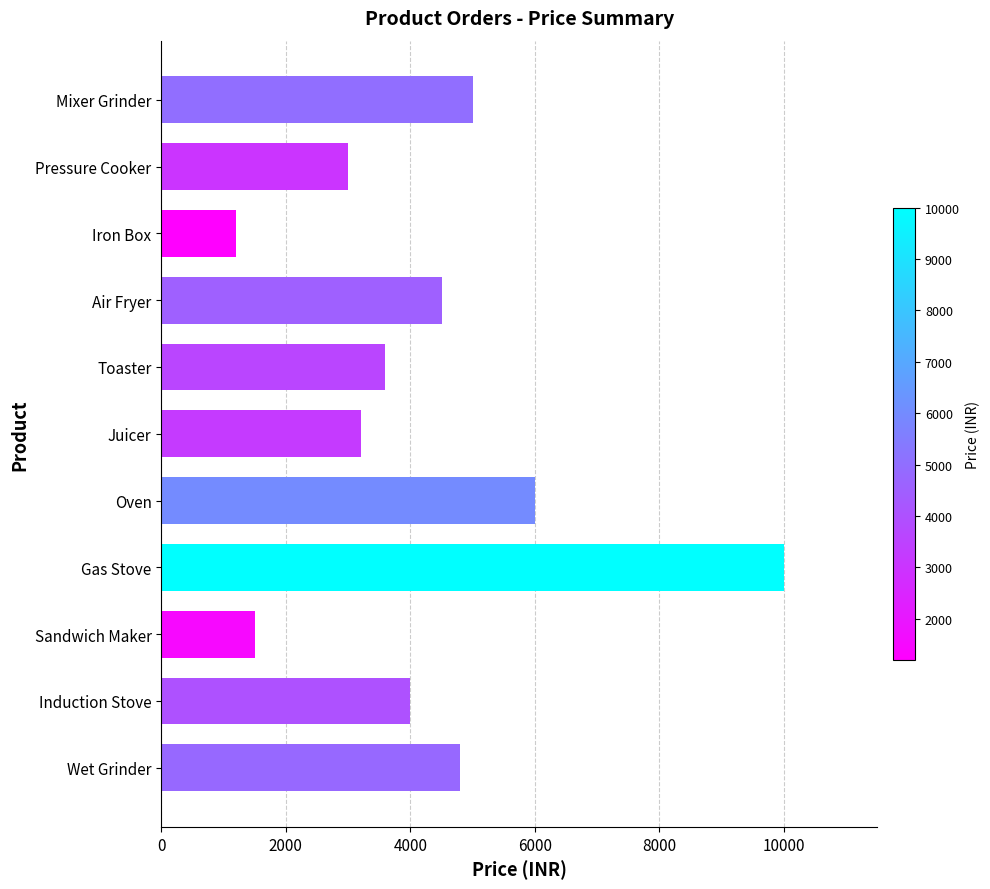

At which category does the chart reach its peak across all series?

Gas Stove